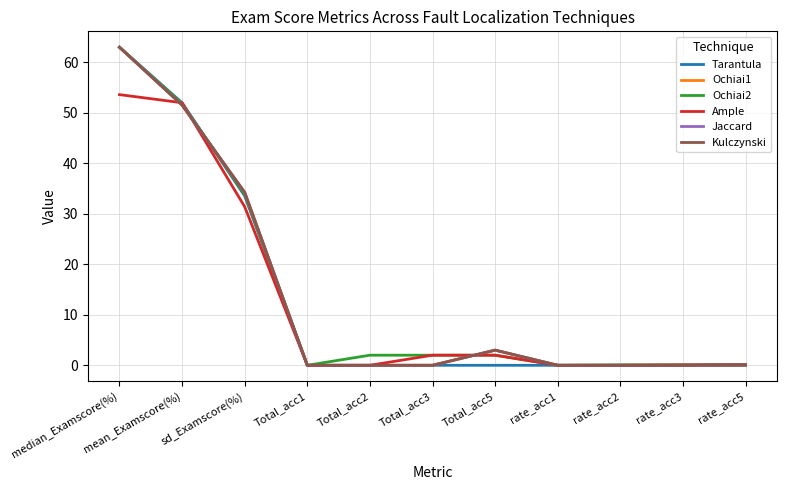

The value of Tarantula at Total_acc2 is 0.0. True or false?

True